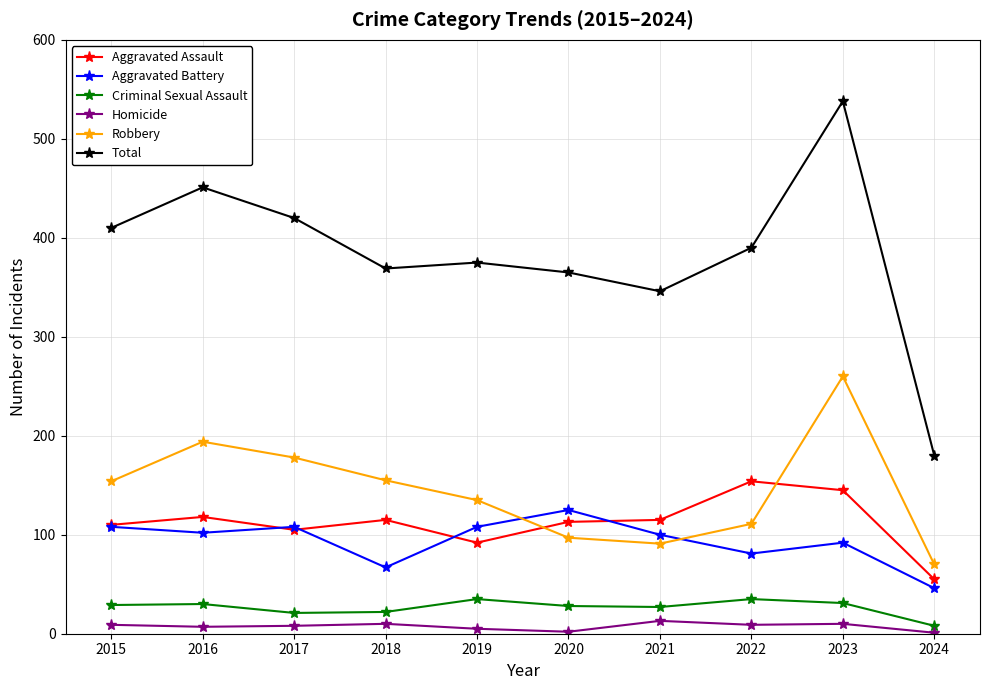

True or false: Aggravated Assault and Criminal Sexual Assault intersect in this chart.

False